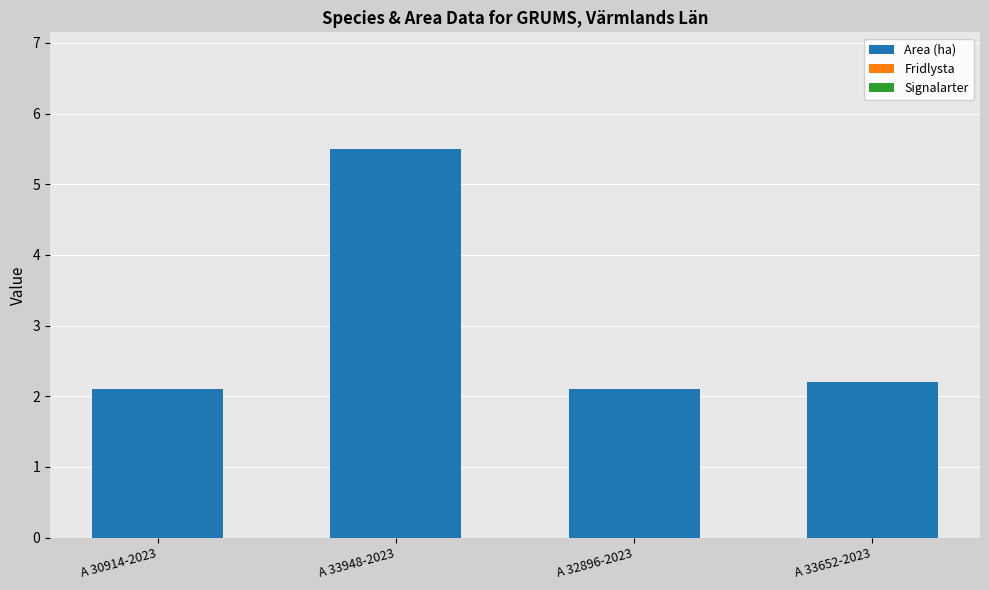

What is the average value?

3.0